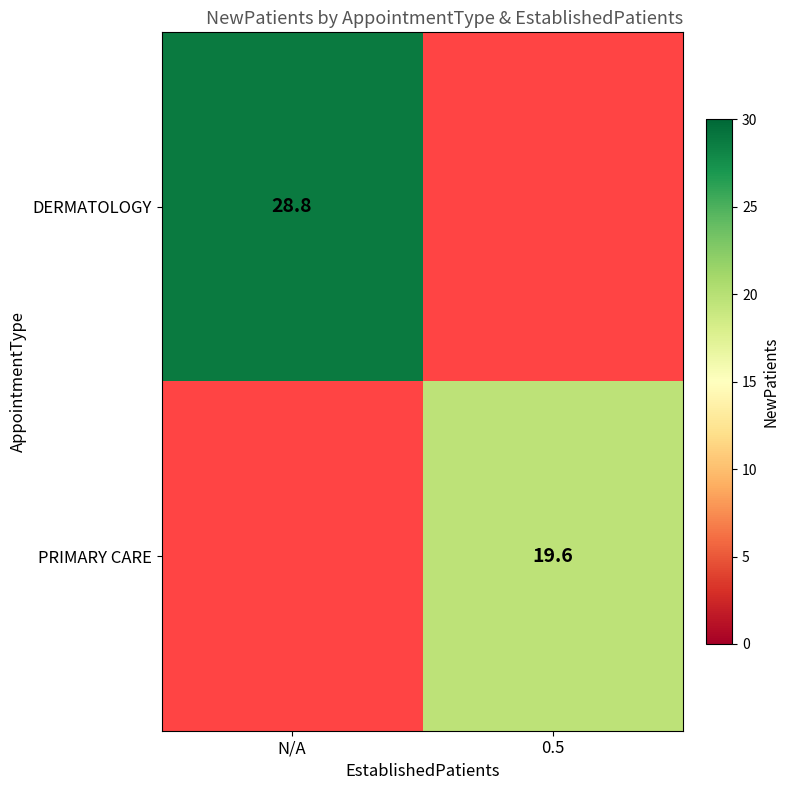

Is it true that PRIMARY CARE equals 29.4 at 0.5?

False